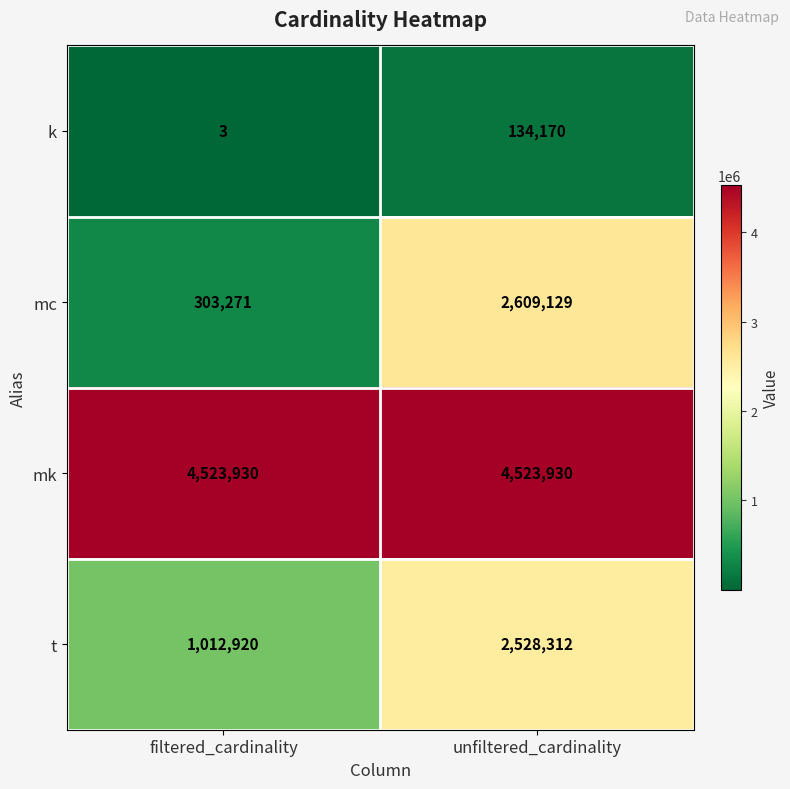

Is it true that mc equals 4509795 at unfiltered_cardinality?

False